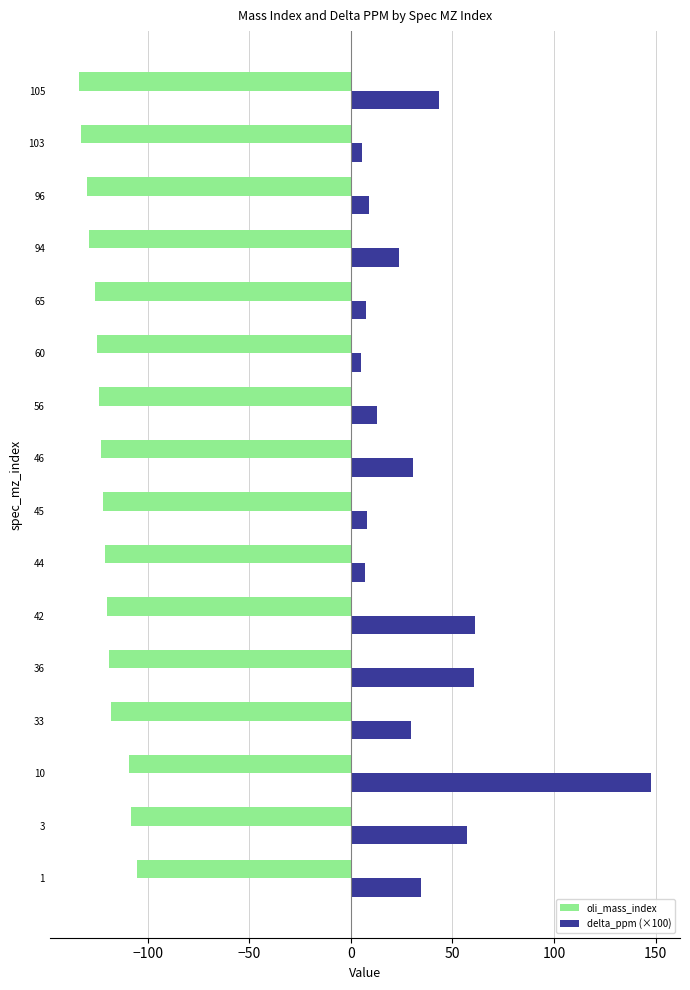

What is the average value of the oli_mass_index series?

-121.6